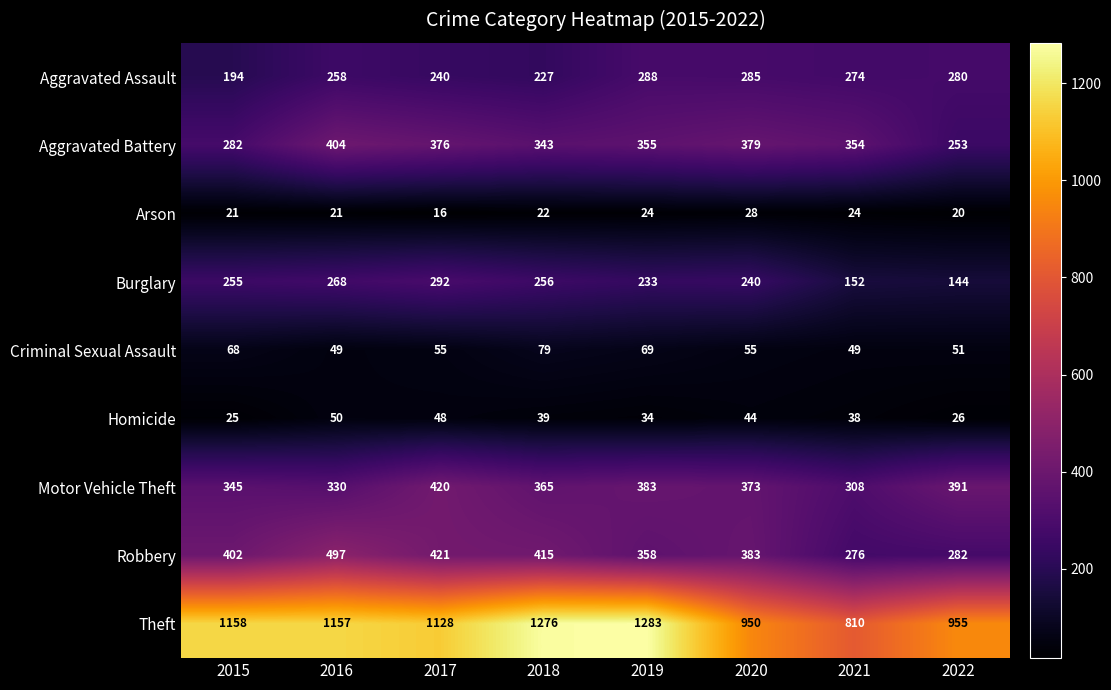

List the series in order of their peak value, lowest first.

Arson, Homicide, Criminal Sexual Assault, Aggravated Assault, Burglary, Aggravated Battery, Motor Vehicle Theft, Robbery, Theft